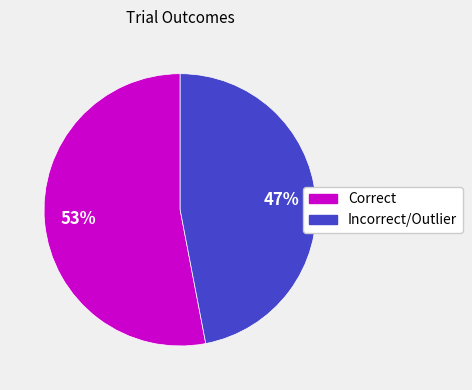

How many segments does this pie chart have?

2